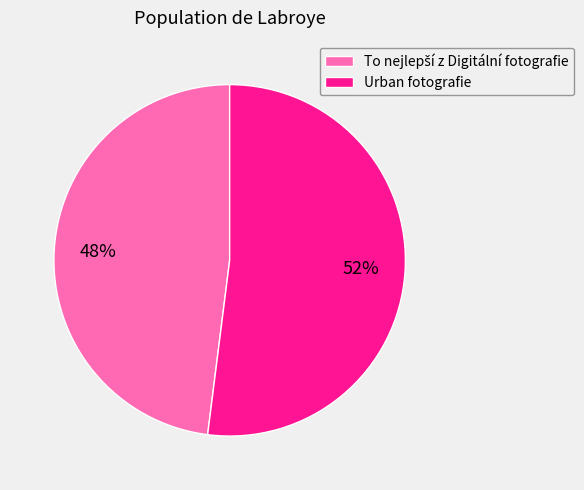

To the nearest percent, what percentage of the pie is Urban fotografie?

52%